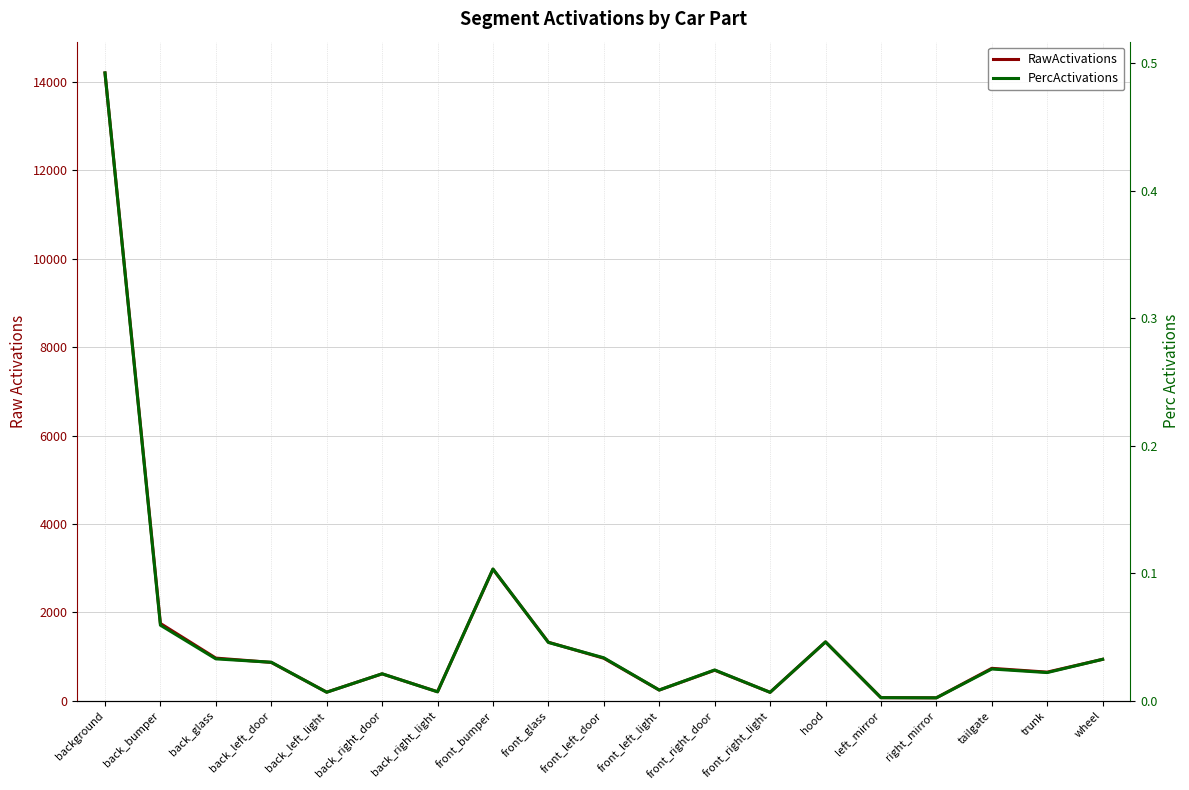

Which category has the lowest value in the RawActivations series?

right_mirror